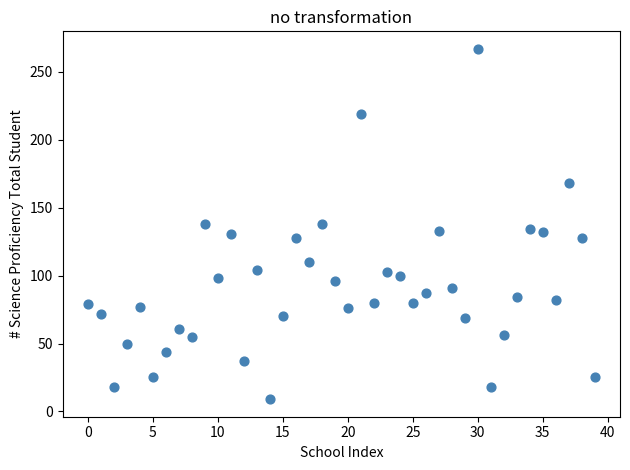

What is the range of Y values (max minus min)?

258